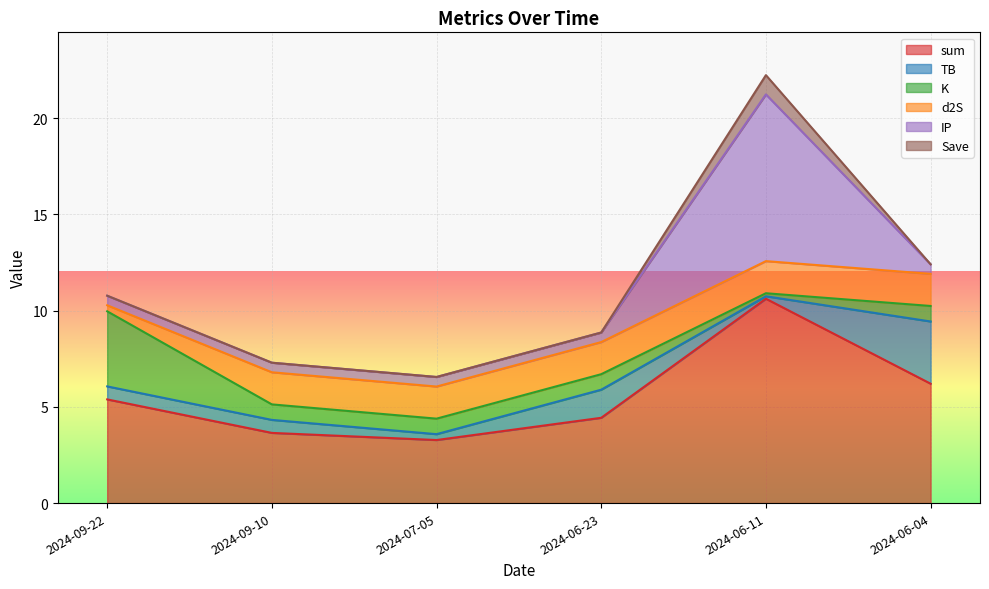

Which series changed the most between 2024-09-10 and 2024-06-04?

TB